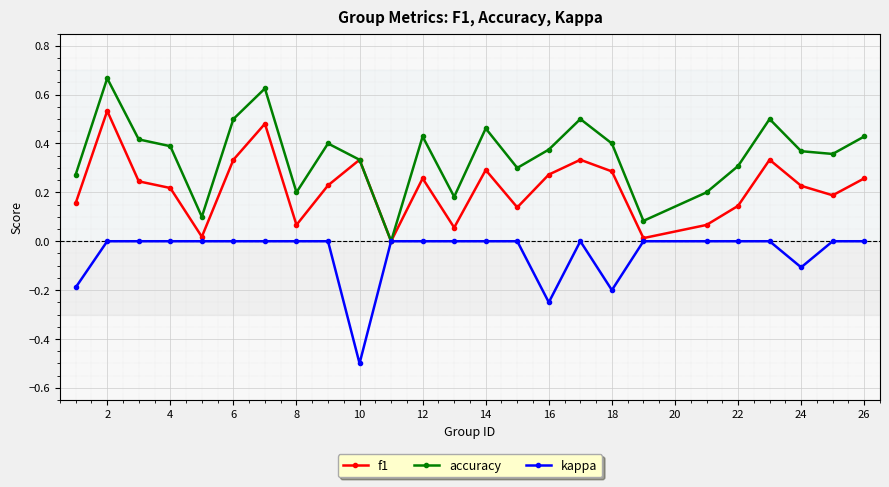

Which series has the largest total across all categories?

accuracy